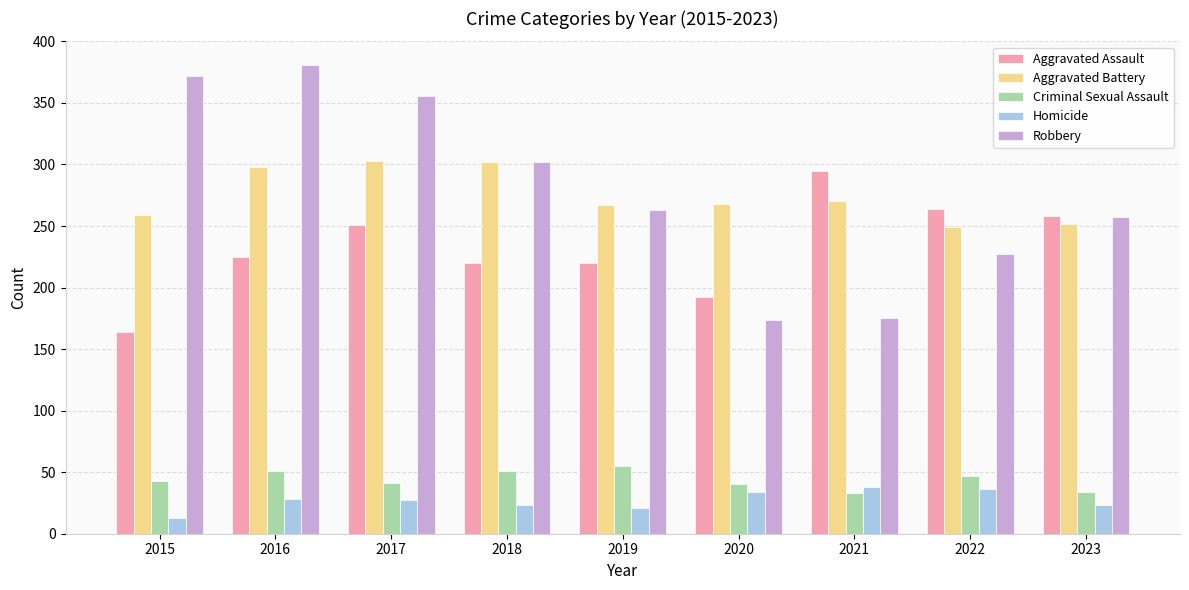

Are the bars horizontal?

No